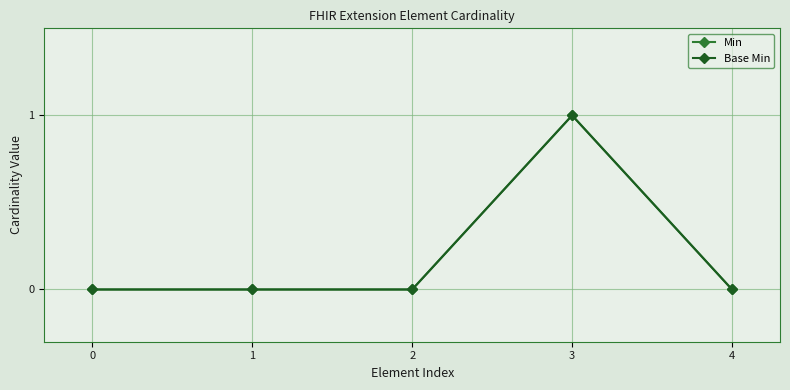

True or false: Base Min has a value of 0 at 2.

True